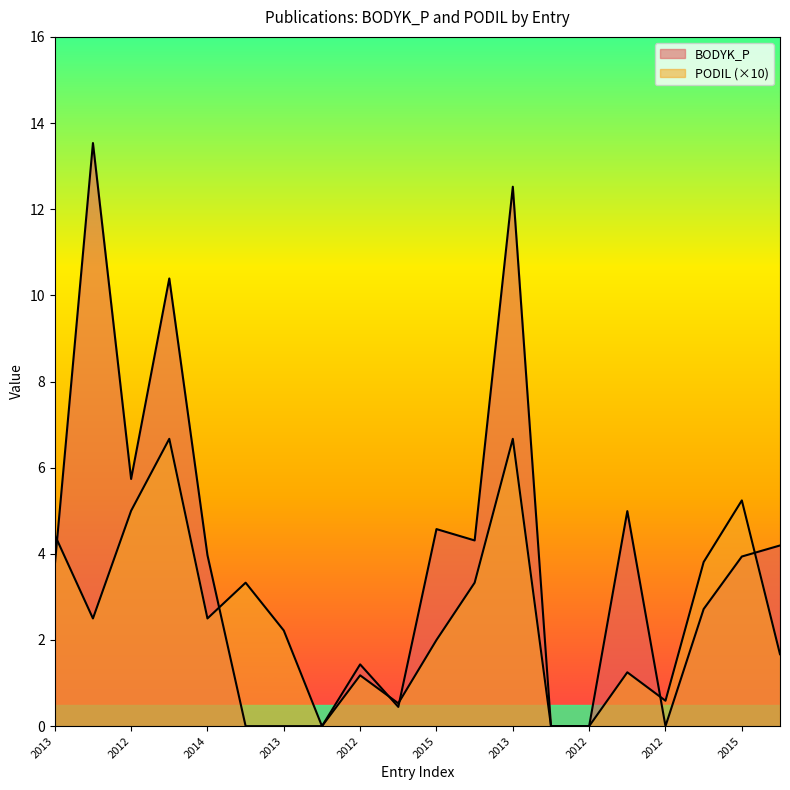

Reading right to left, extract all data points from this chart.

BODYK_P: 2014=4.2	2015=3.9	2013=2.7	2012=0.0	2012=5.0	2012=0.0	2014=0.0	2013=12.5	2012=4.3	2015=4.6	2012=0.4	2012=1.4	2015=0.0	2013=0.0	2013=0.0	2014=4.0	2015=10.4	2012=5.7	2014=13.5	2013=3.7
PODIL: 2014=1.7	2015=5.2	2013=3.8	2012=0.6	2012=1.2	2012=0.0	2014=0.0	2013=6.7	2012=3.3	2015=2.0	2012=0.5	2012=1.2	2015=0.0	2013=2.2	2013=3.3	2014=2.5	2015=6.7	2012=5.0	2014=2.5	2013=4.4